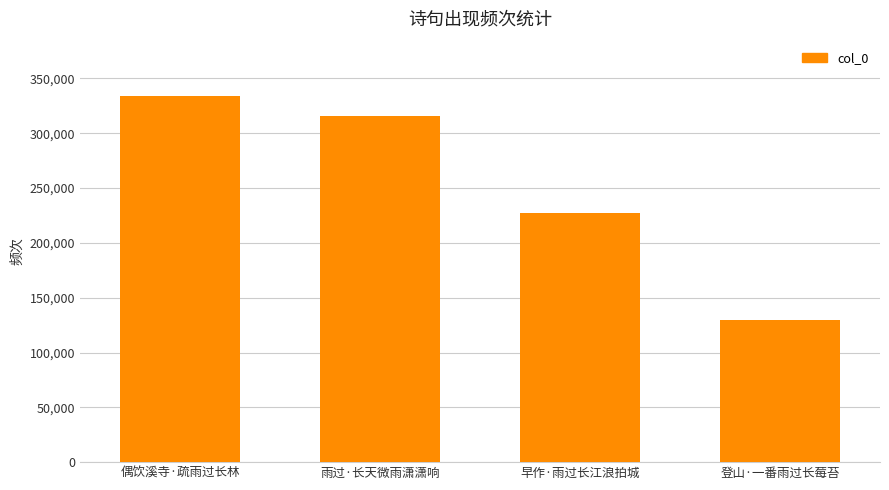

What is the difference between the second highest and minimum values?

186417